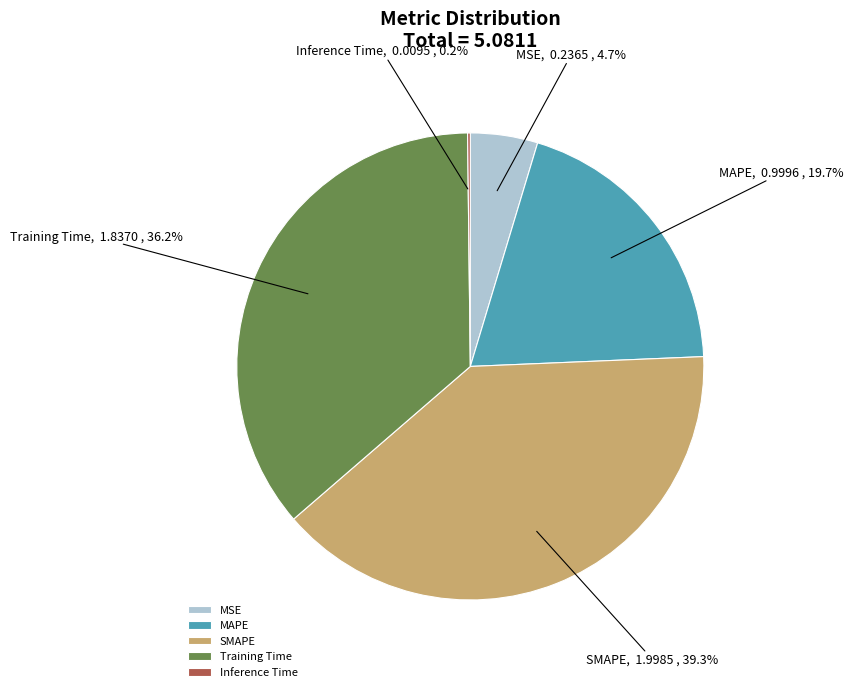

To the nearest percent, what percentage of the pie is Training Time?

36%